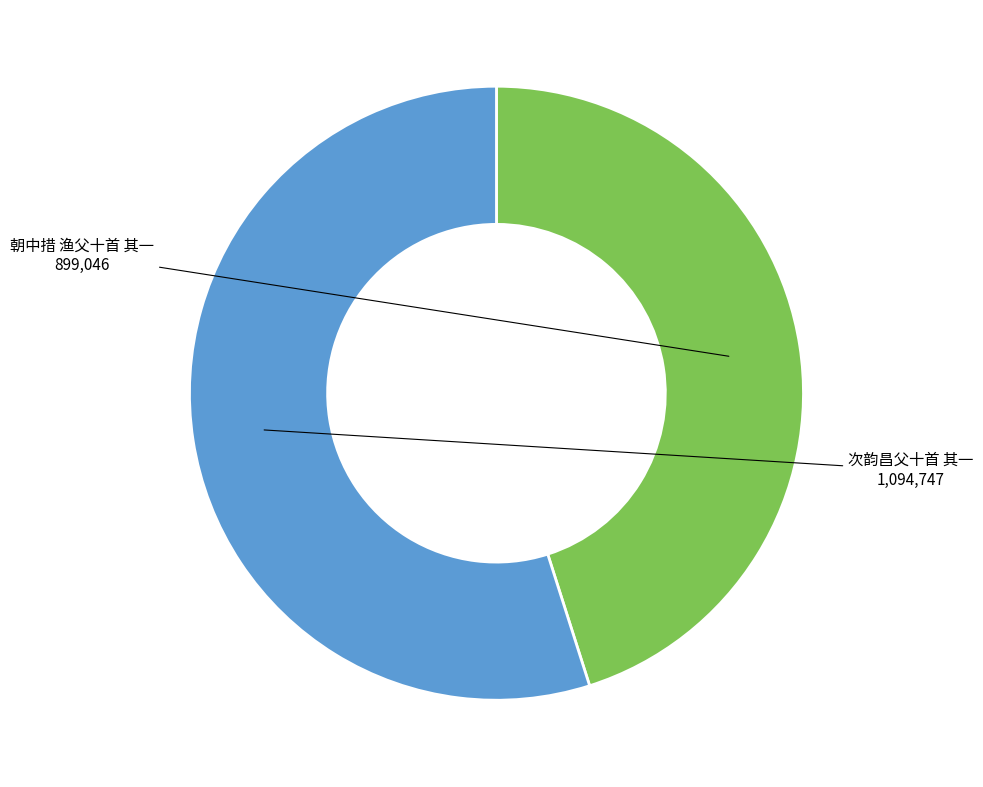

Is there any slice that represents more than half of the pie?

Yes